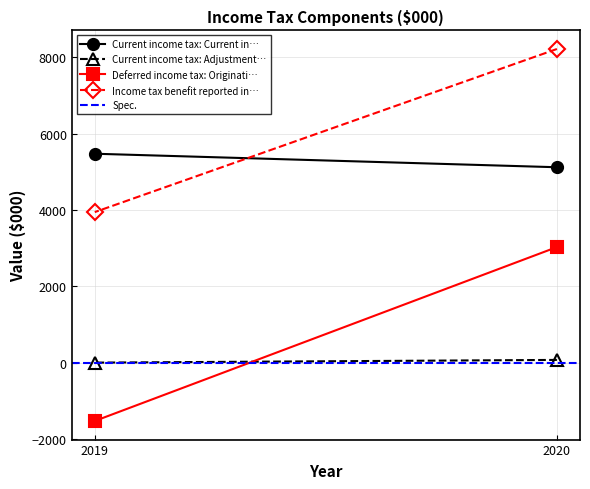

How many lines are shown in the chart?

5